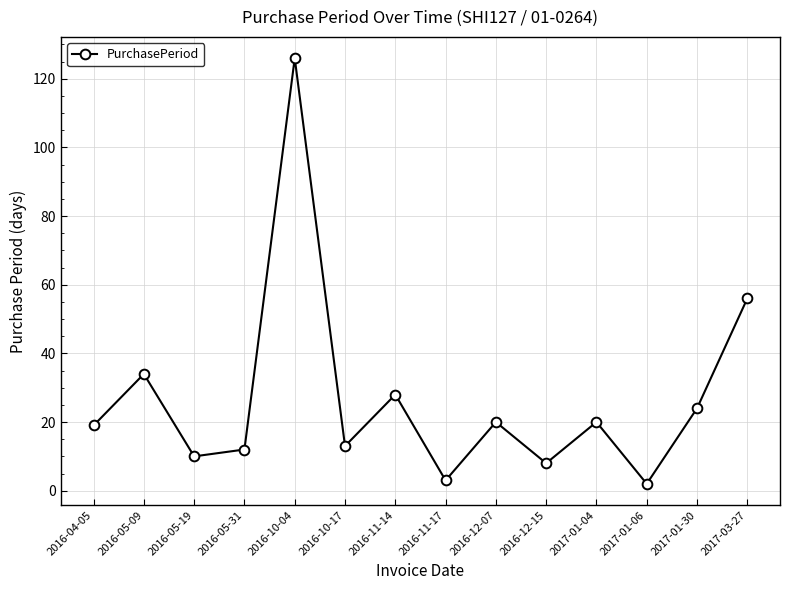

What is the label of the 11th point from the right?

2016-05-31